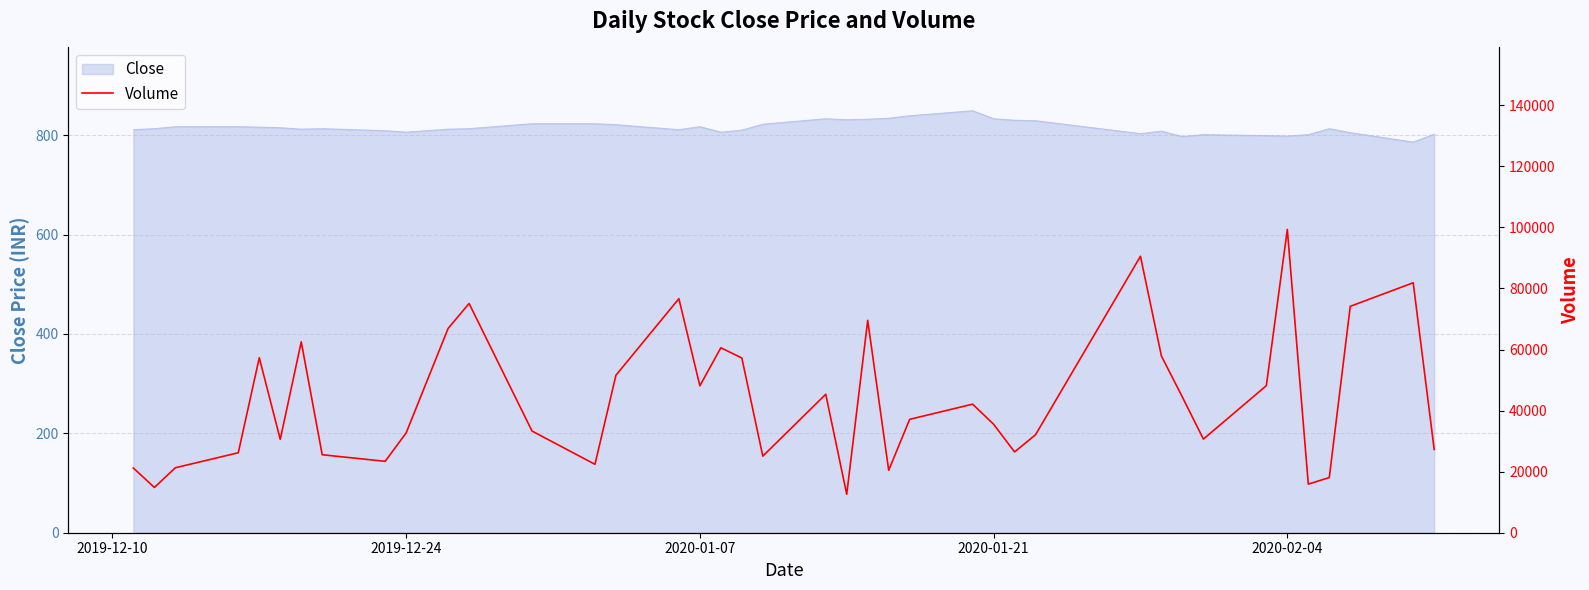

What is the minimum value for Close?

786